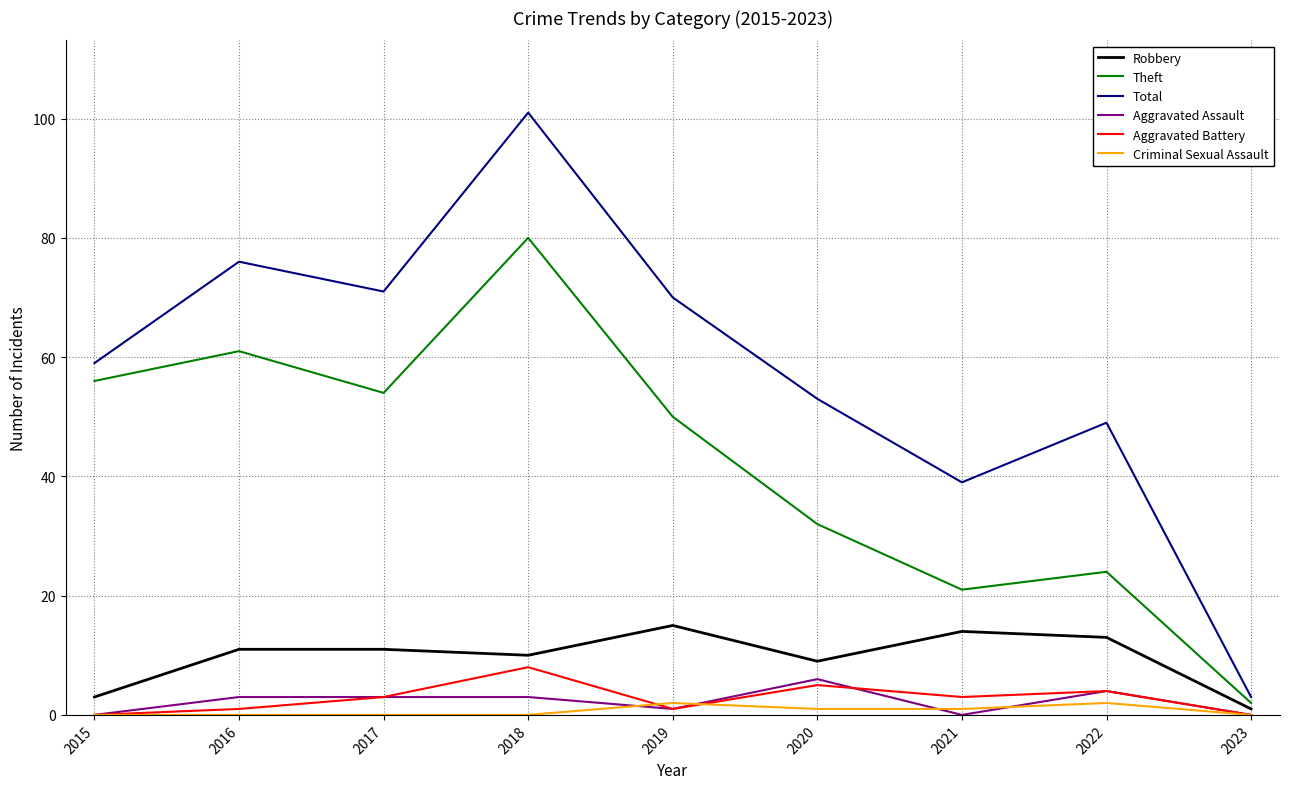

Count the number of categories in the chart.

9